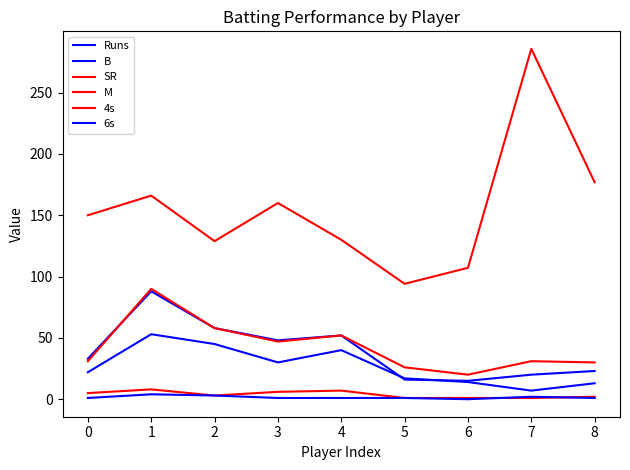

Does the chart have visible grid lines?

No